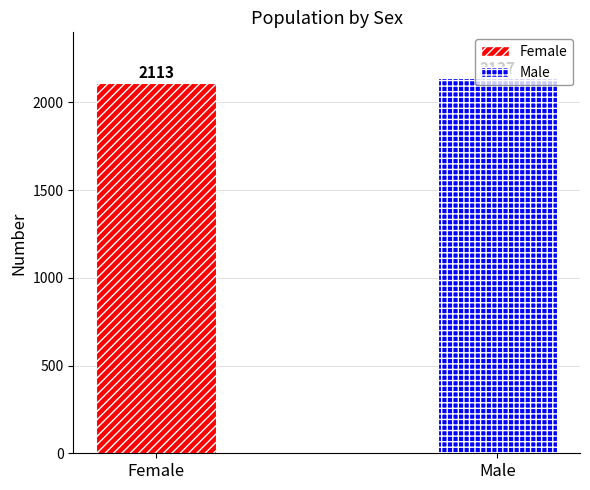

Rank the categories by value from highest to lowest.

Male, Female